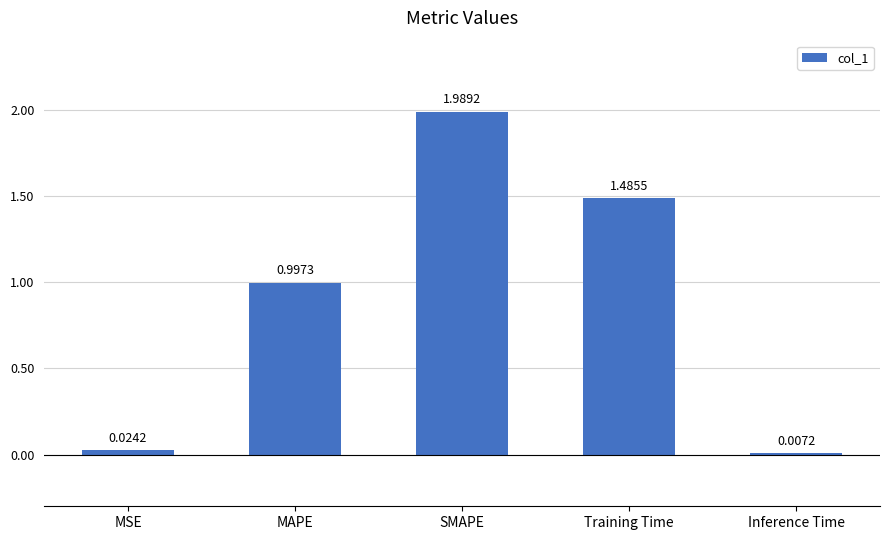

Is it true that the value at MAPE is 0.7?

False